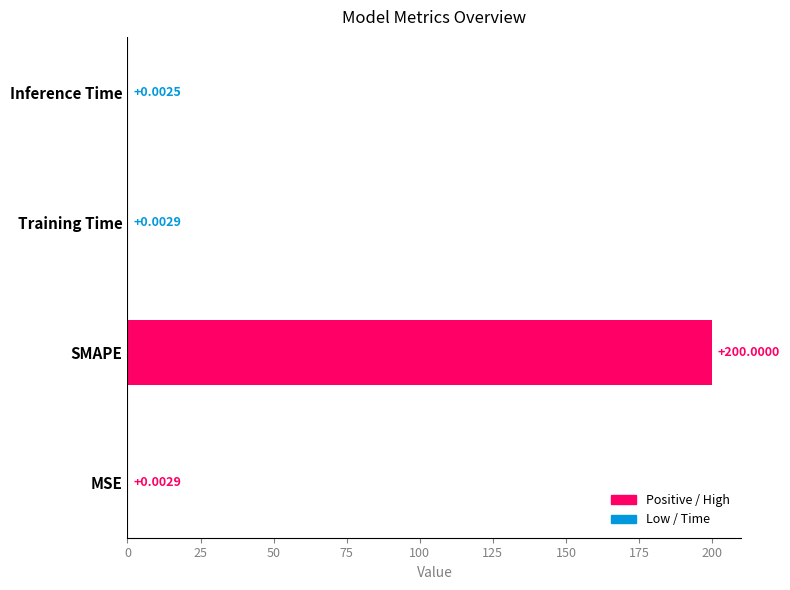

What is the average value?

50.0